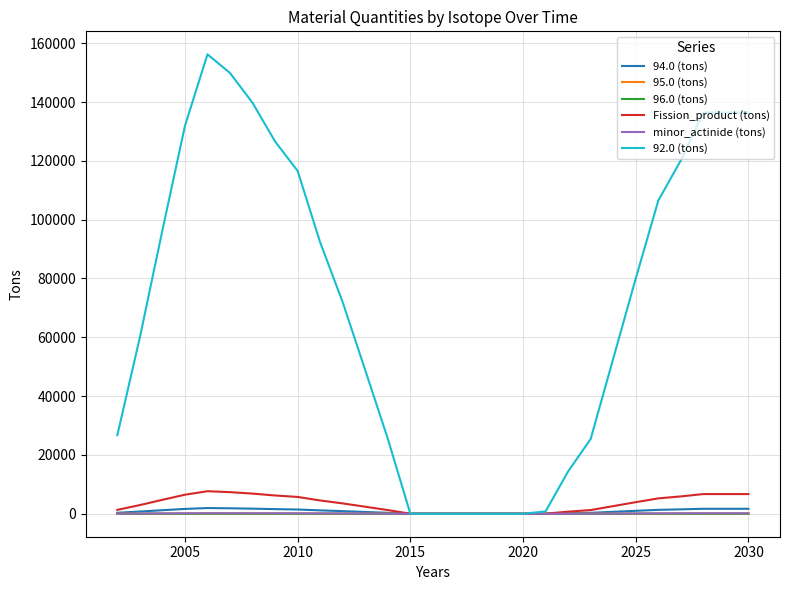

Does the chart display data point markers on the line(s)?

No